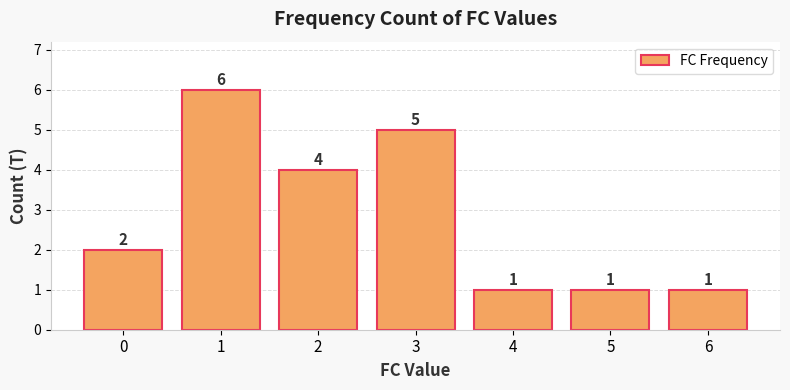

What value does the data have at 1?

6